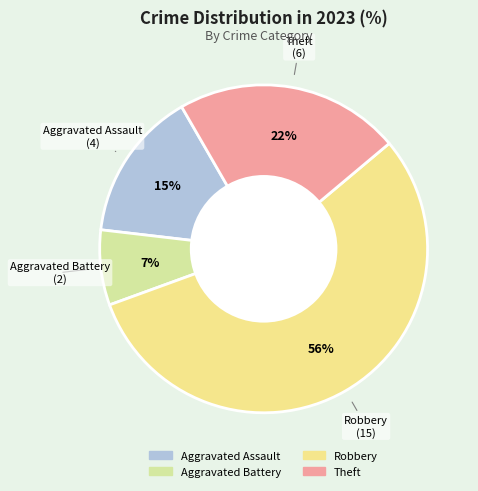

To the nearest percent, what is the combined percentage of Robbery and Aggravated Battery?

63%